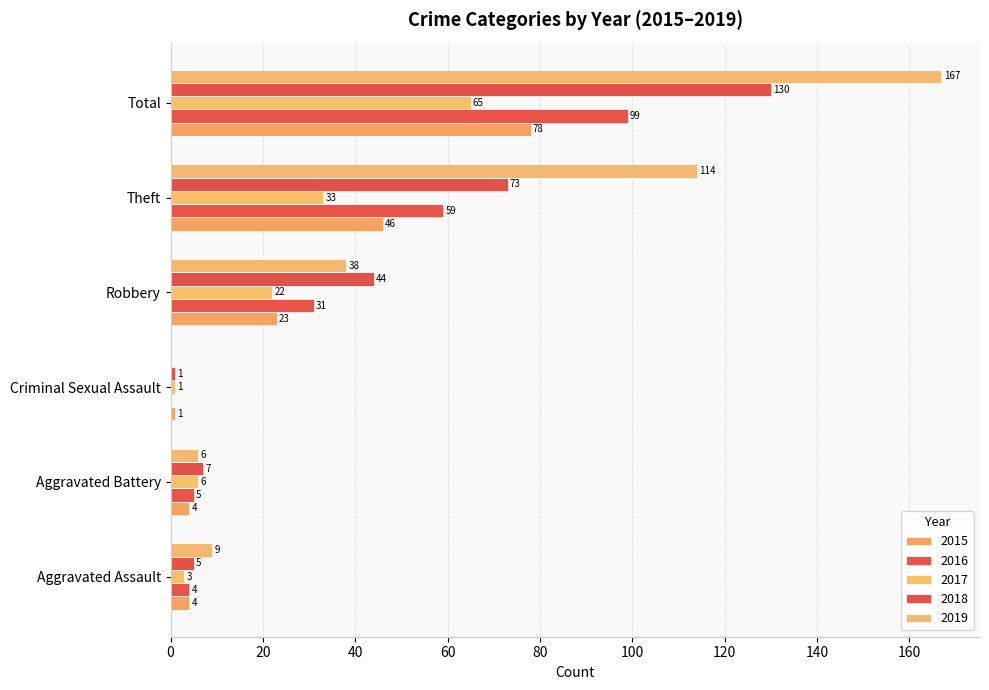

What is the difference between the second highest and minimum values in the 2015 series?

45